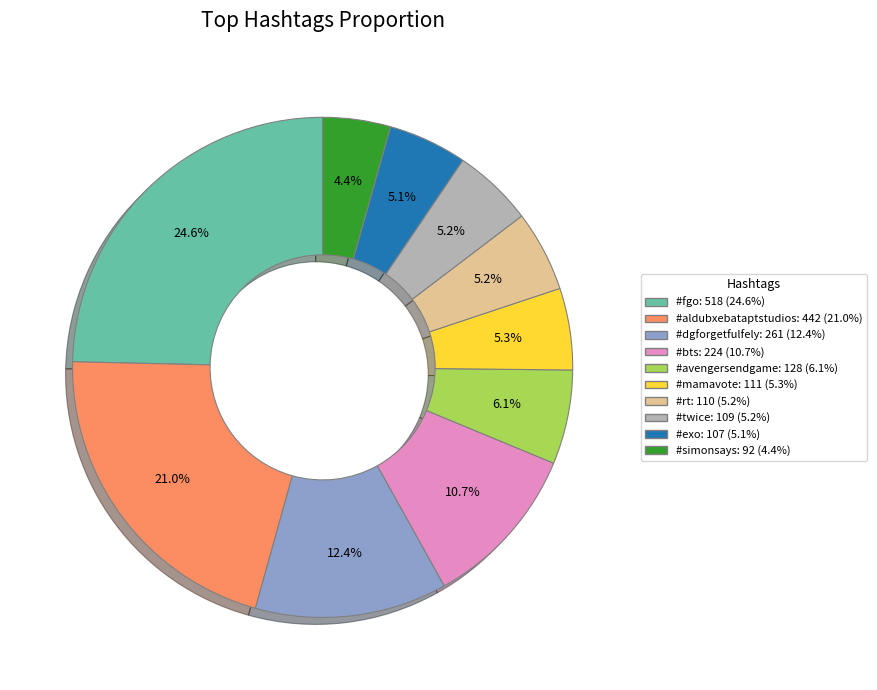

Is there a majority slice in this chart?

No